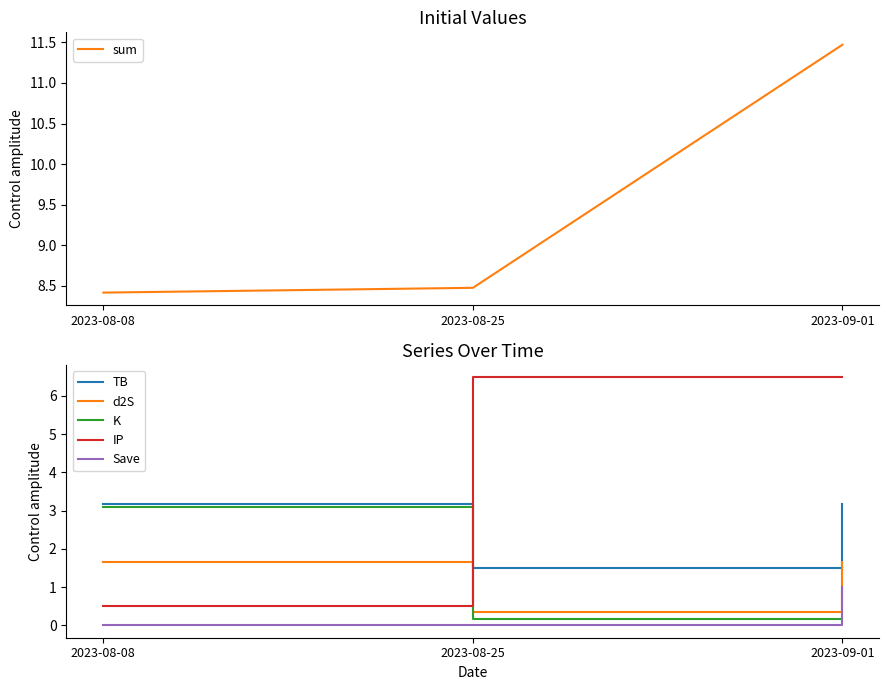

Reading left to right, what are all the values shown in this chart?

sum: 2023-08-08=8.4	2023-08-25=8.5	2023-09-01=11.5
TB: 2023-08-08=3.2	2023-08-25=1.5	2023-09-01=3.2
d2S: 2023-08-08=1.7	2023-08-25=0.3	2023-09-01=1.7
K: 2023-08-08=3.1	2023-08-25=0.2	2023-09-01=0.2
IP: 2023-08-08=0.5	2023-08-25=6.5	2023-09-01=6.5
Save: 2023-08-08=0.0	2023-08-25=0.0	2023-09-01=1.0